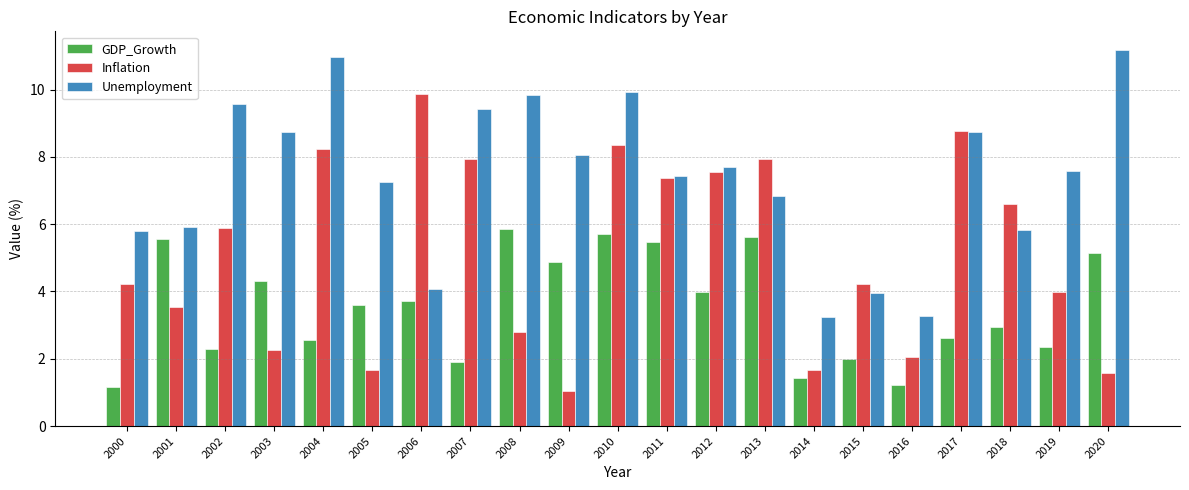

What is the value of the Unemployment bar at the 3rd from the left?

9.6